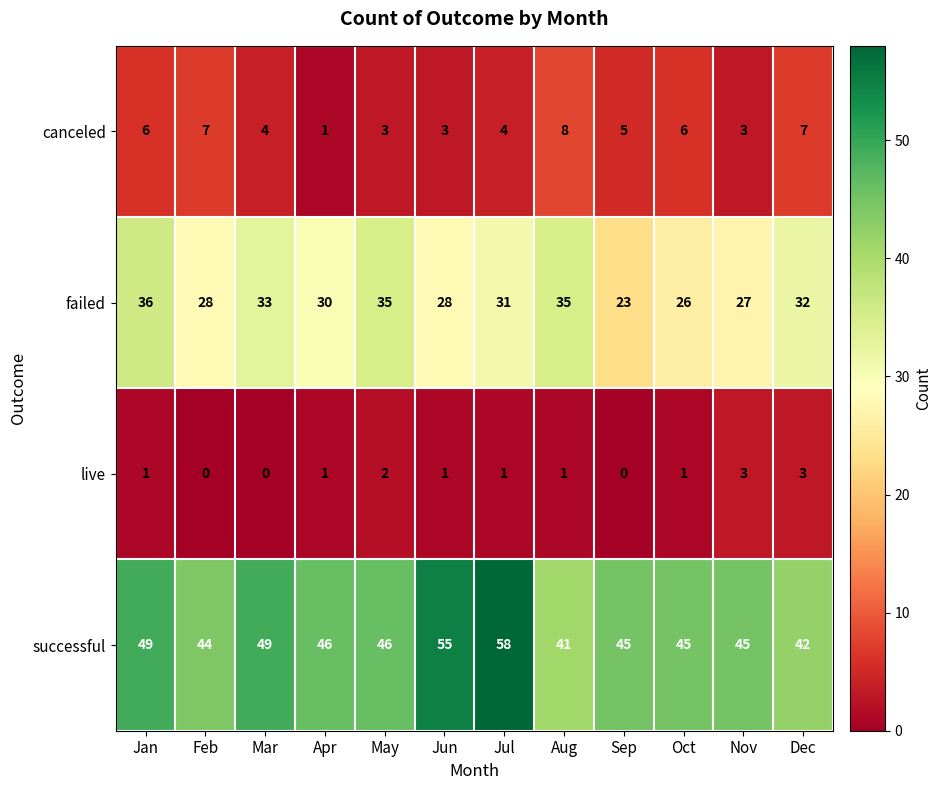

What is the difference between the highest and lowest values at May?

44